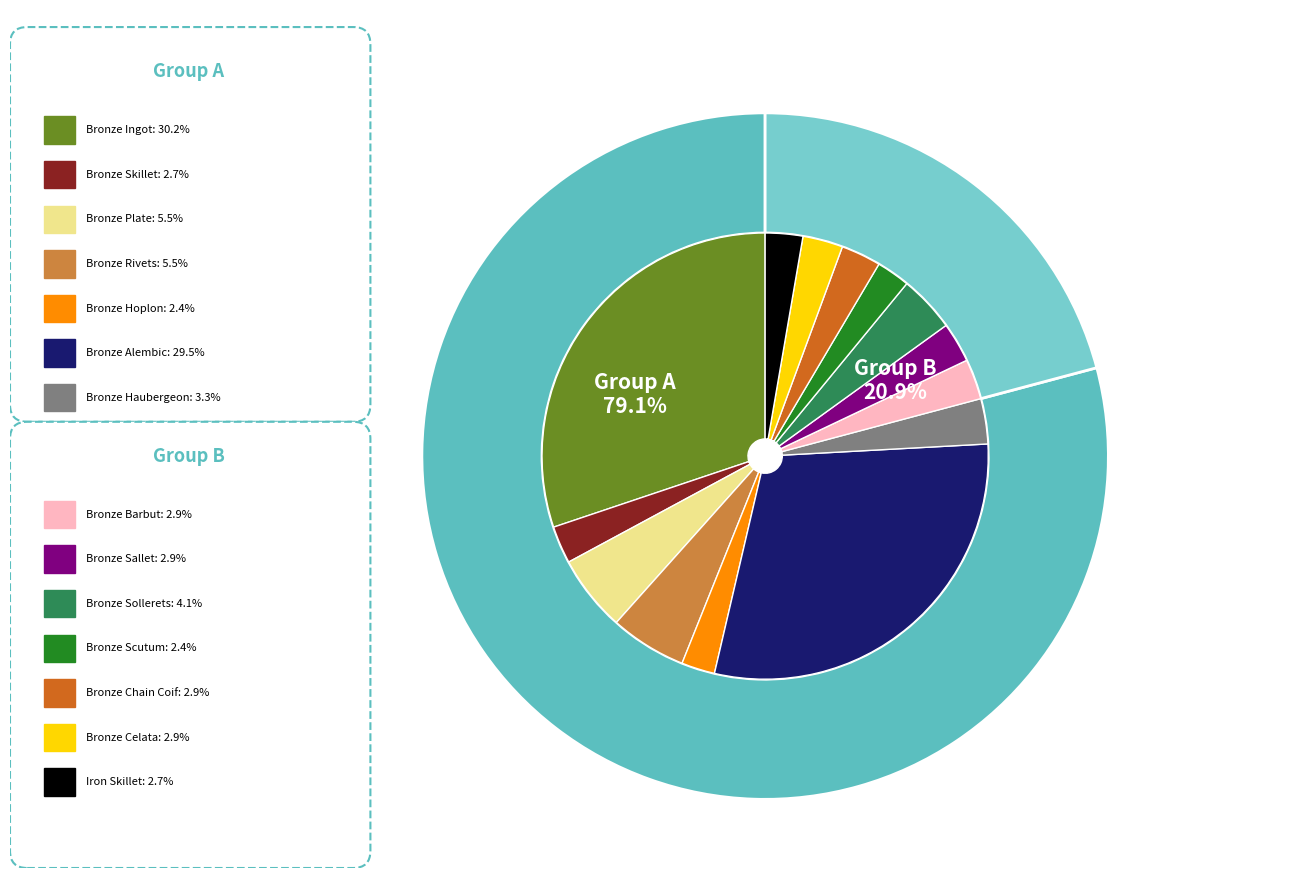

Rank the categories by value from lowest to highest.

Bronze Hoplon, Bronze Scutum, Bronze Skillet, Iron Skillet, Bronze Chain Coif, Bronze Sallet, Bronze Celata, Bronze Barbut, Bronze Haubergeon, Bronze Sollerets, Bronze Plate, Bronze Rivets, Bronze Alembic, Bronze Ingot